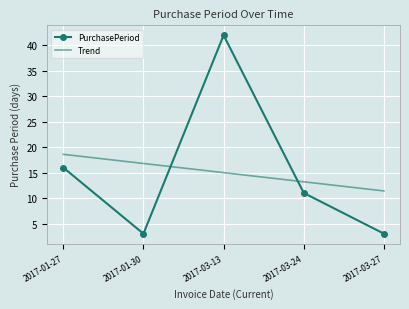

What is the difference between the second highest and second lowest values in the Trend series?

3.6